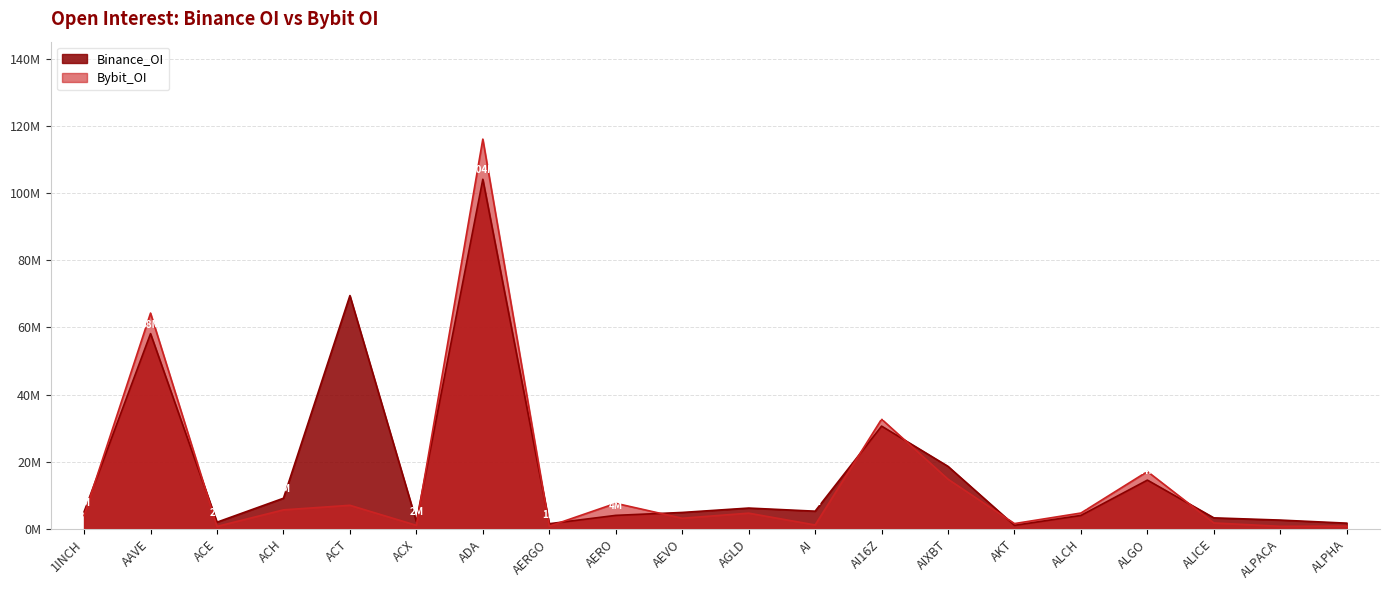

True or false: Bybit_OI has a value of 113981537 at AAVE.

False